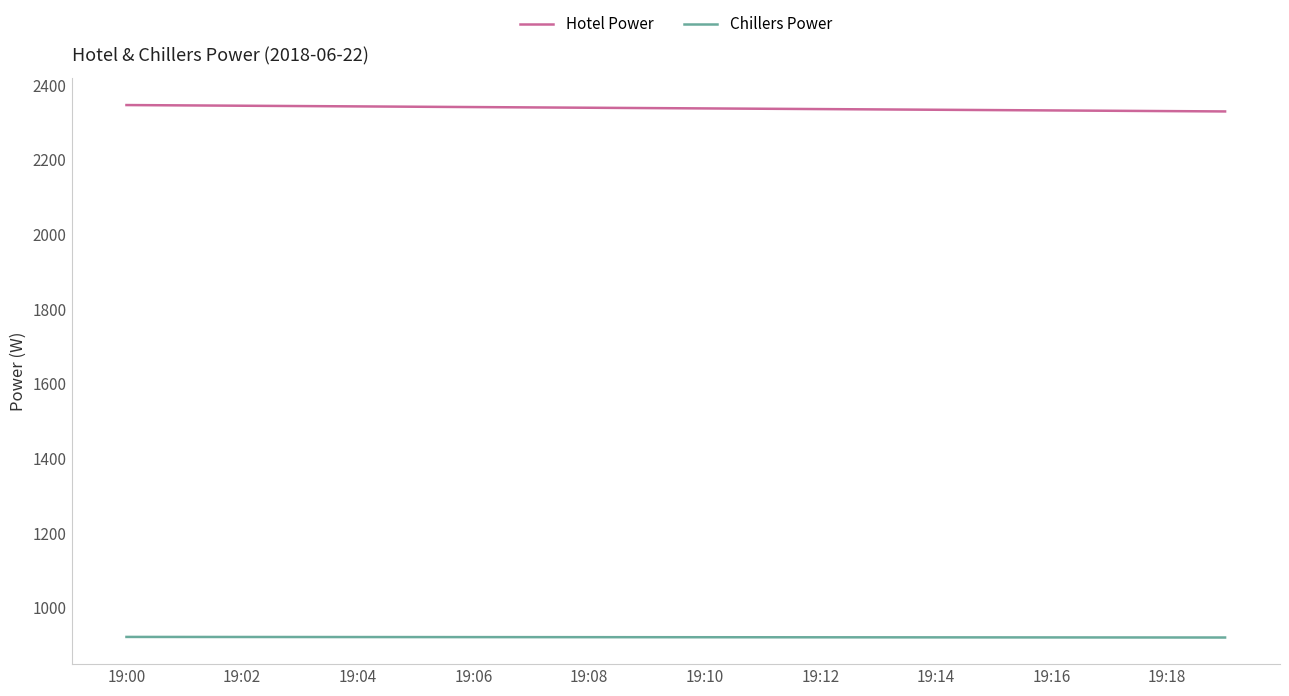

What is the maximum value for Chillers Power?

922.0